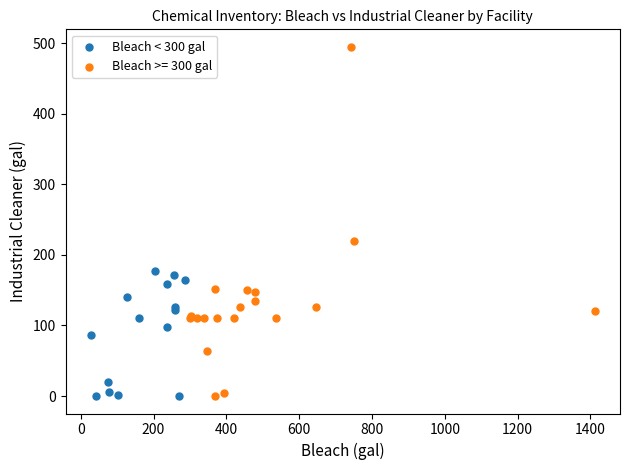

Which series has the widest spread of Y values?

Bleach >= 300 gal